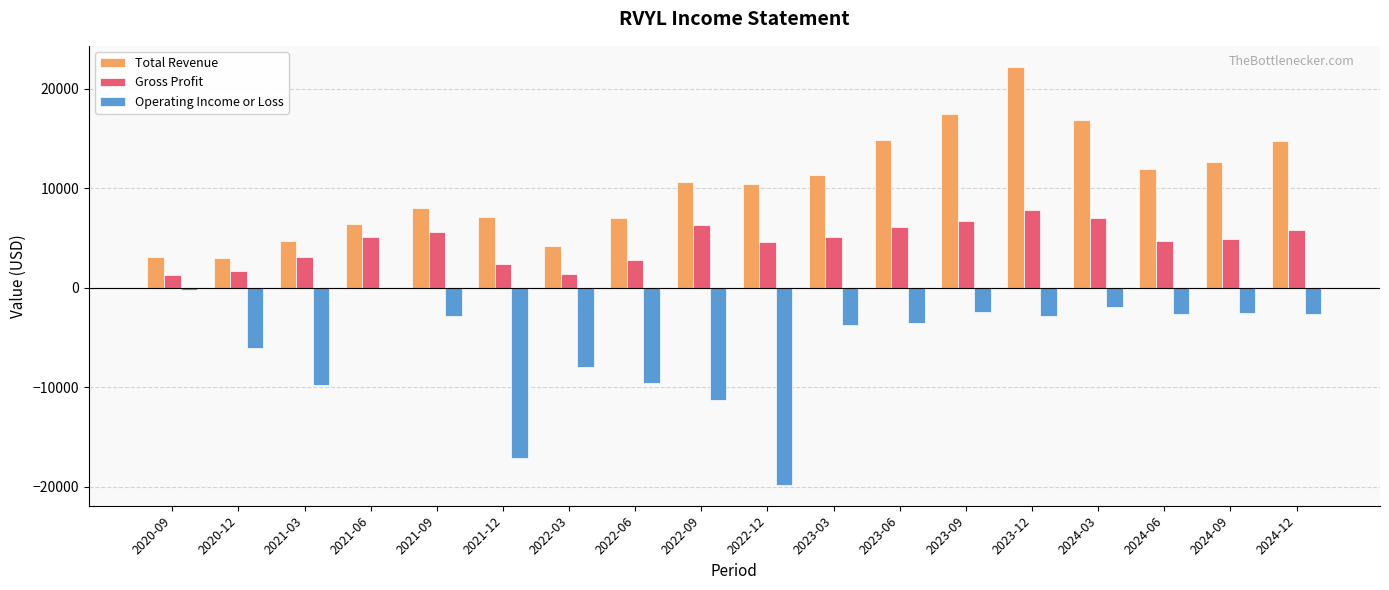

The value of Gross Profit at 2021-06 is 7012. True or false?

False